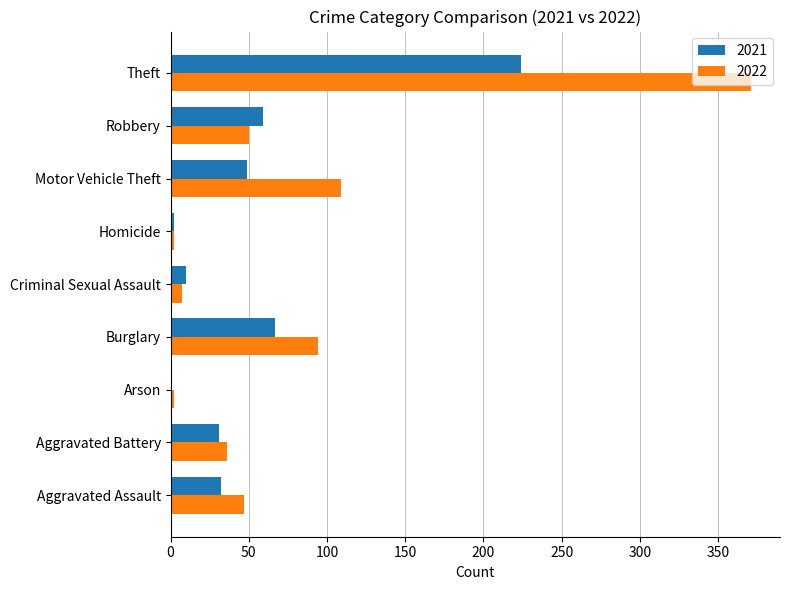

Is the value of 2022 at Burglary greater than the value of 2021 at Homicide?

Yes